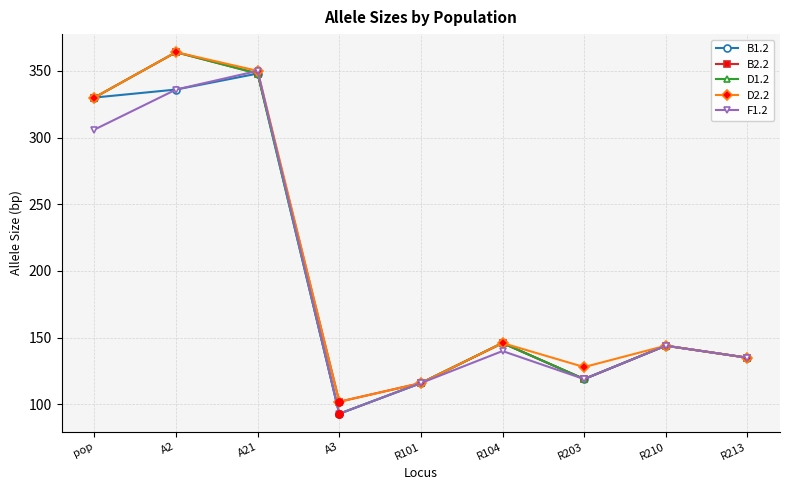

How many interior local valleys does the F1.2 series have?

2